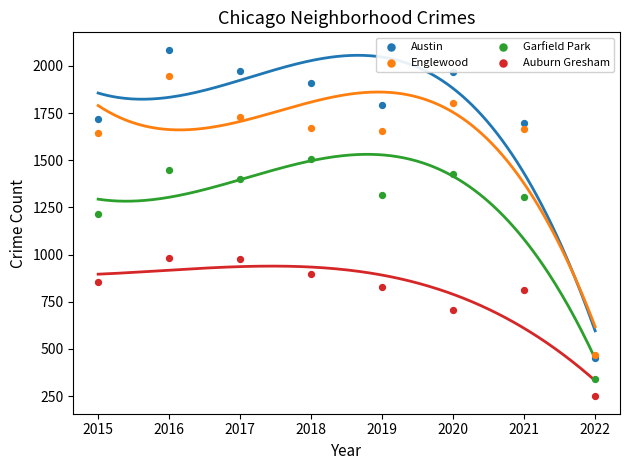

Which series has the widest spread of Y values?

Austin